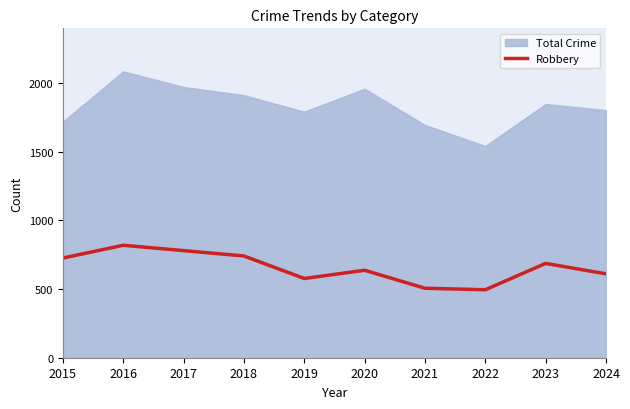

Between 2016 and 2015, which is larger?

2016